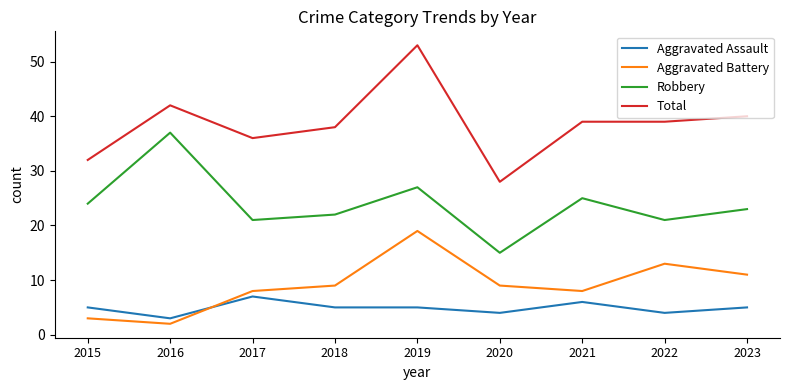

Count the number of categories in the chart.

9